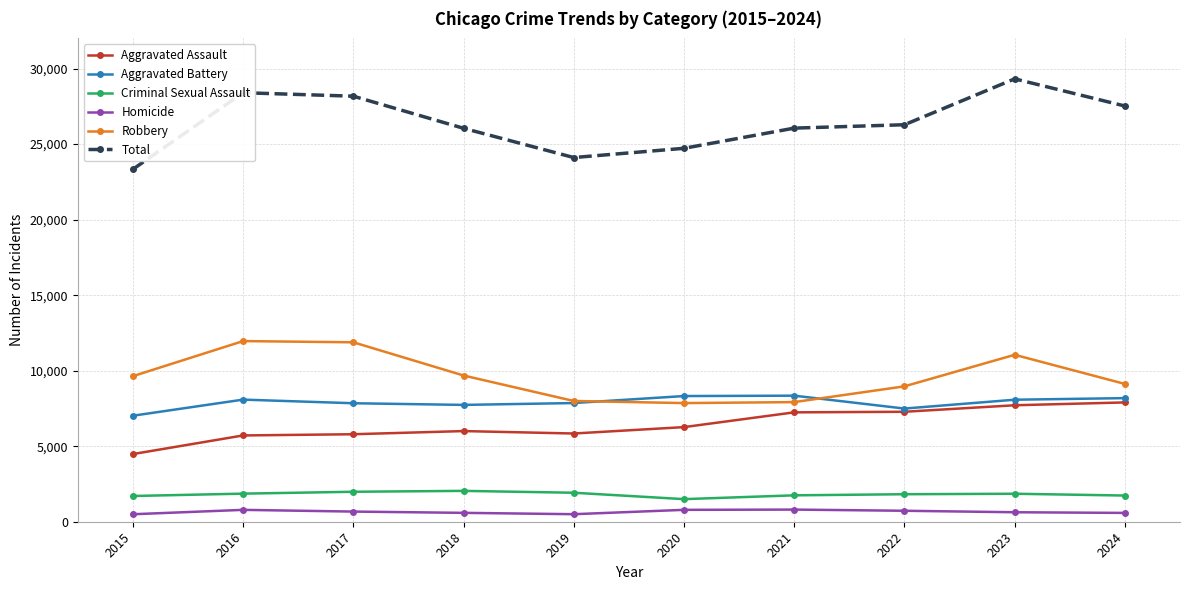

How many lines are shown in the chart?

6